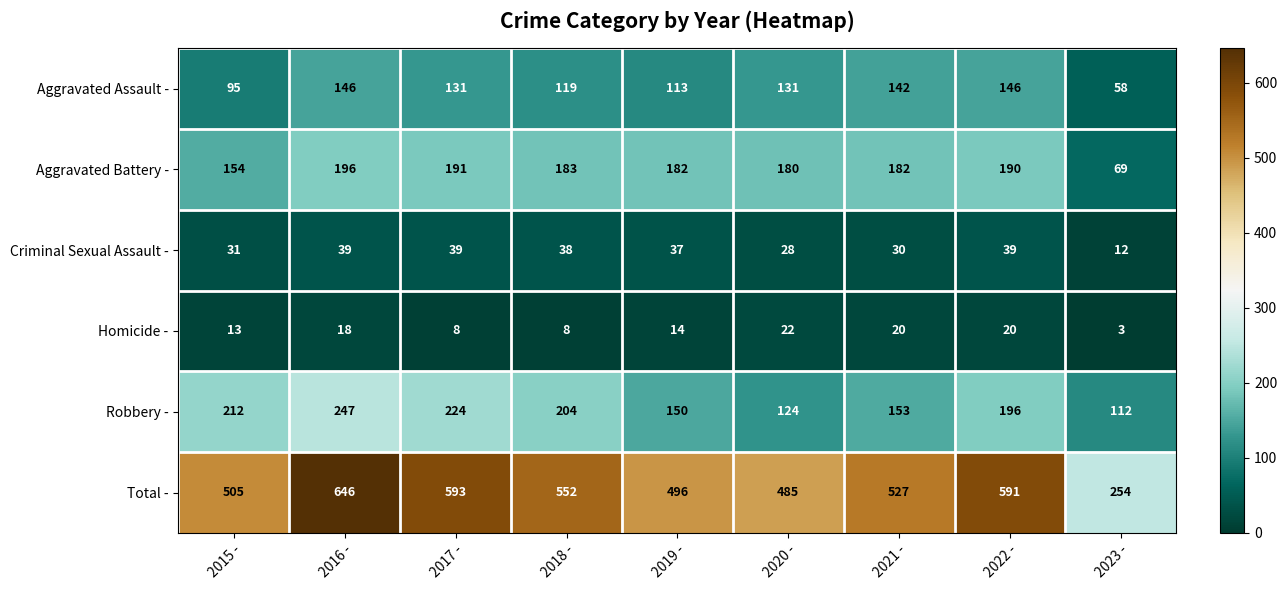

How many series are shown in this chart?

6